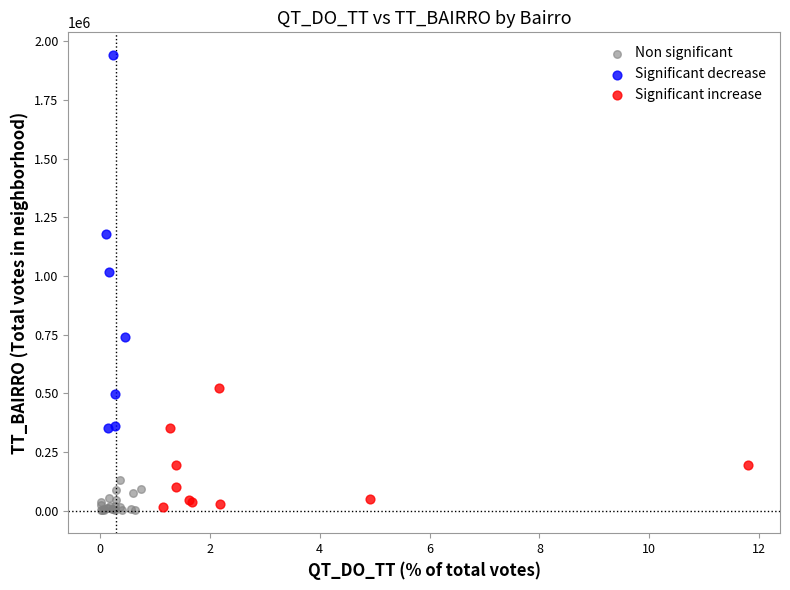

Which series has the widest spread of Y values?

Significant decrease